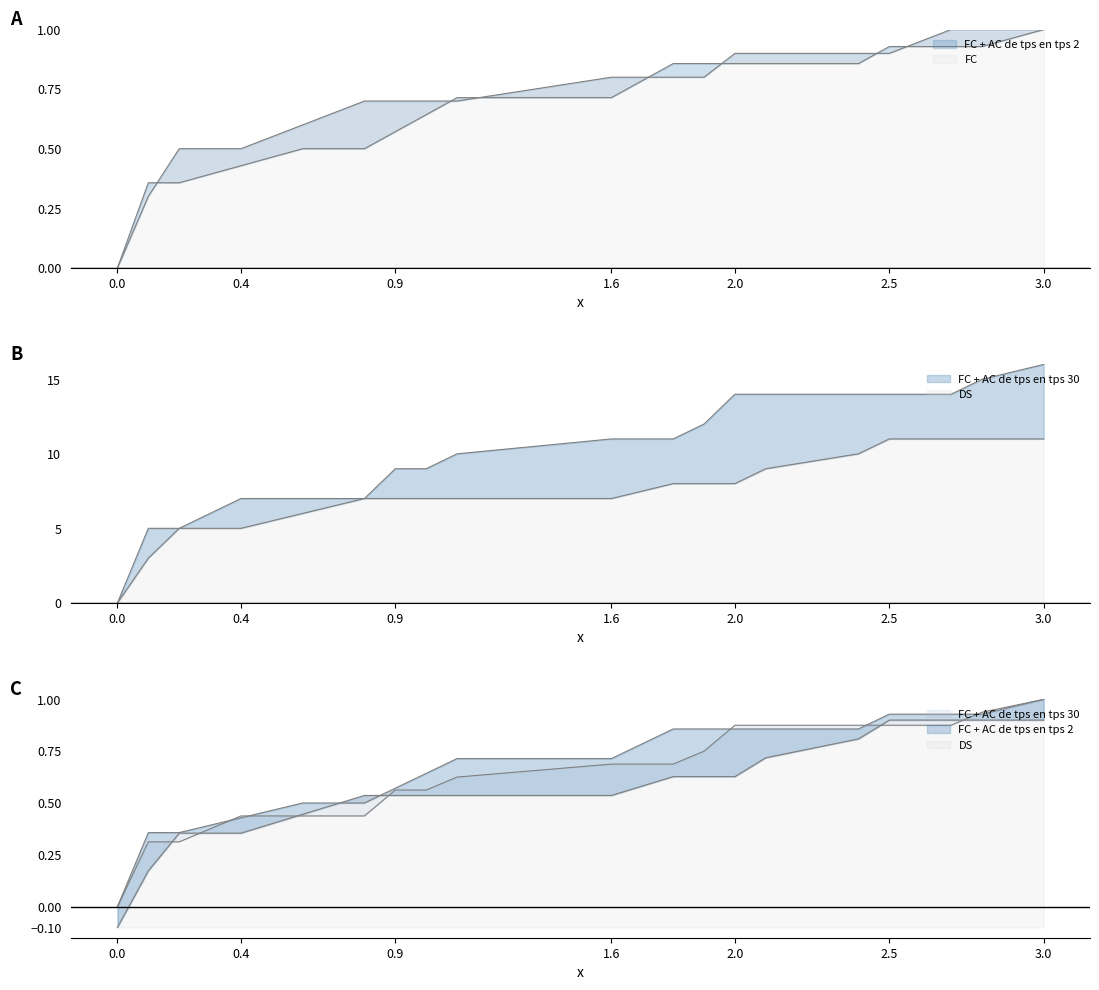

Between 3.0 and 1.1, which is larger?

3.0